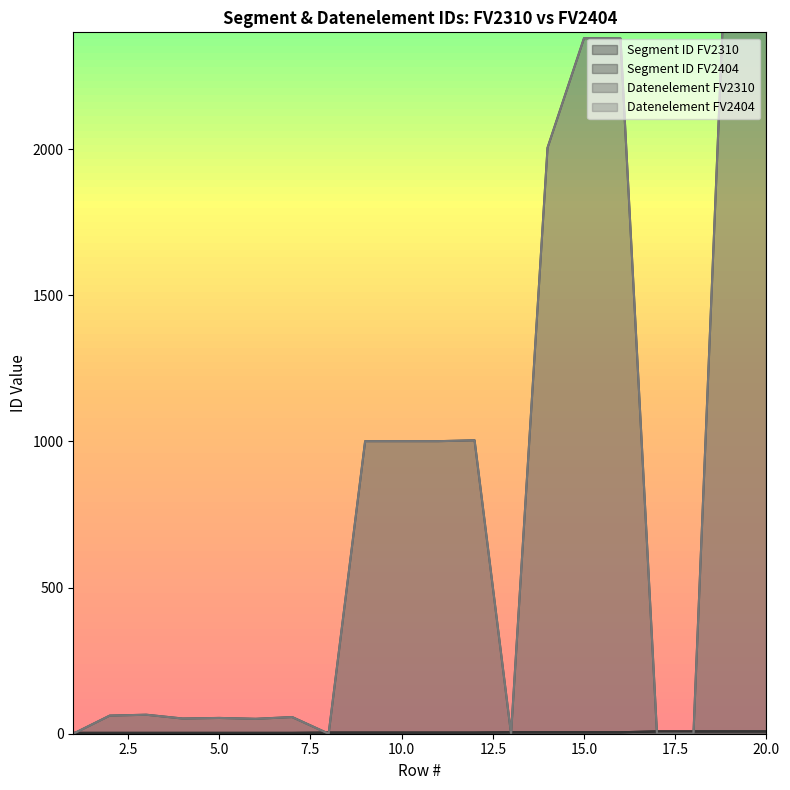

What is the value of the Datenelement FV2404 point at the 9th from the left?

1001